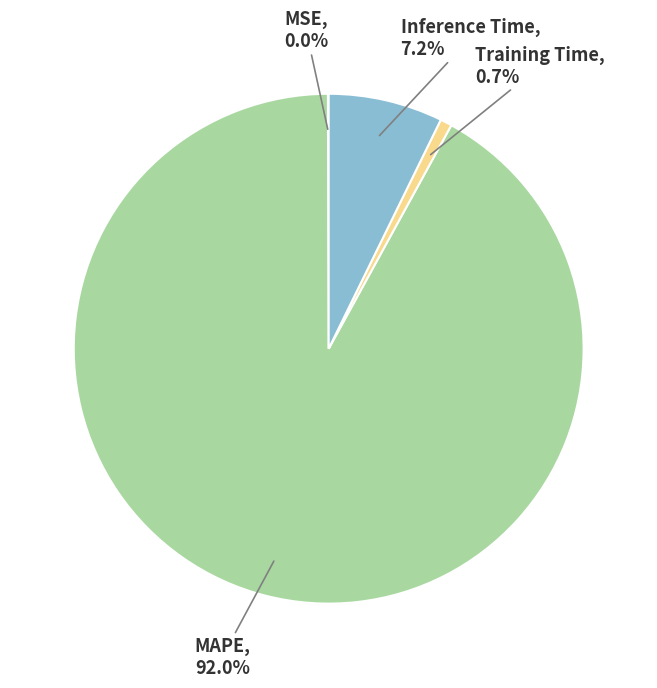

Does any single category account for the majority?

Yes